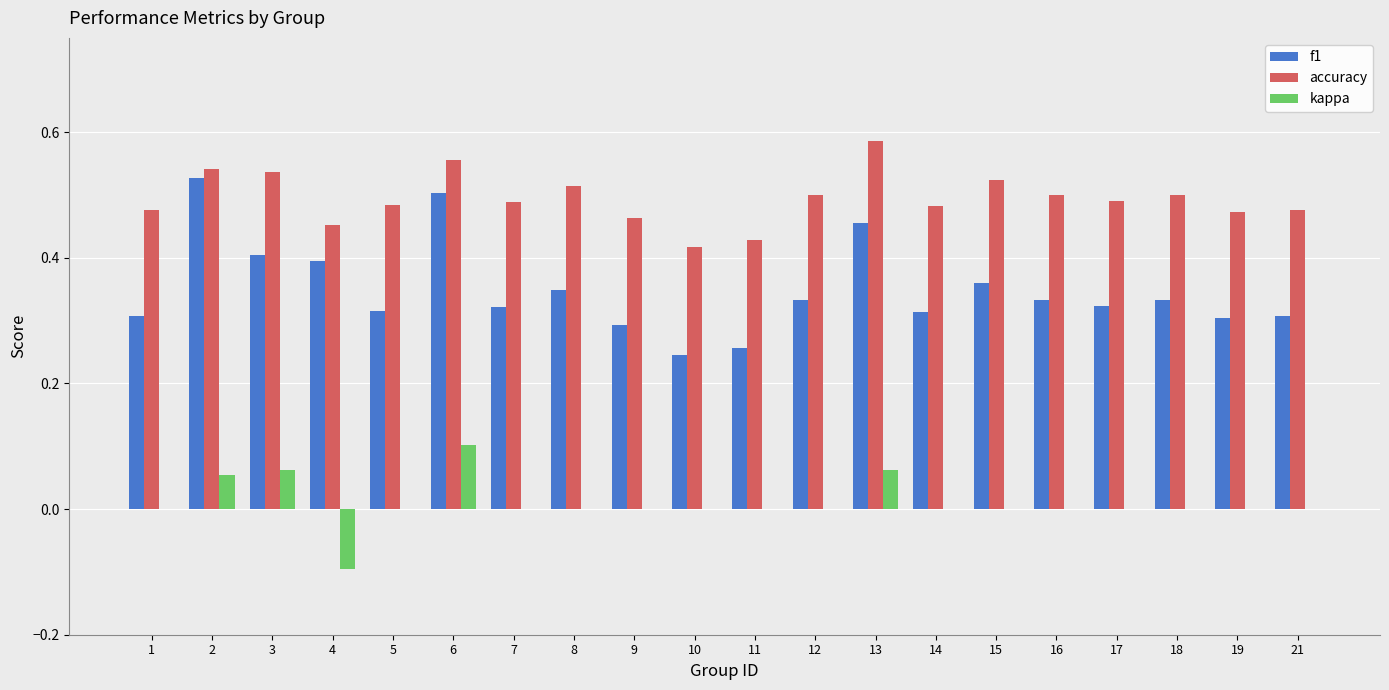

How many data points does each series have?

20